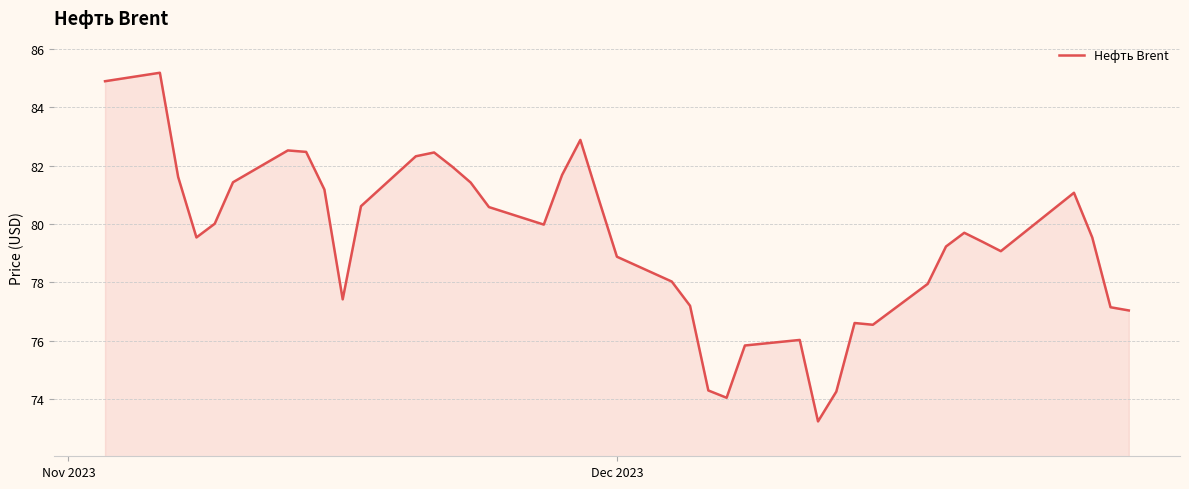

What is the greatest value displayed?

85.2